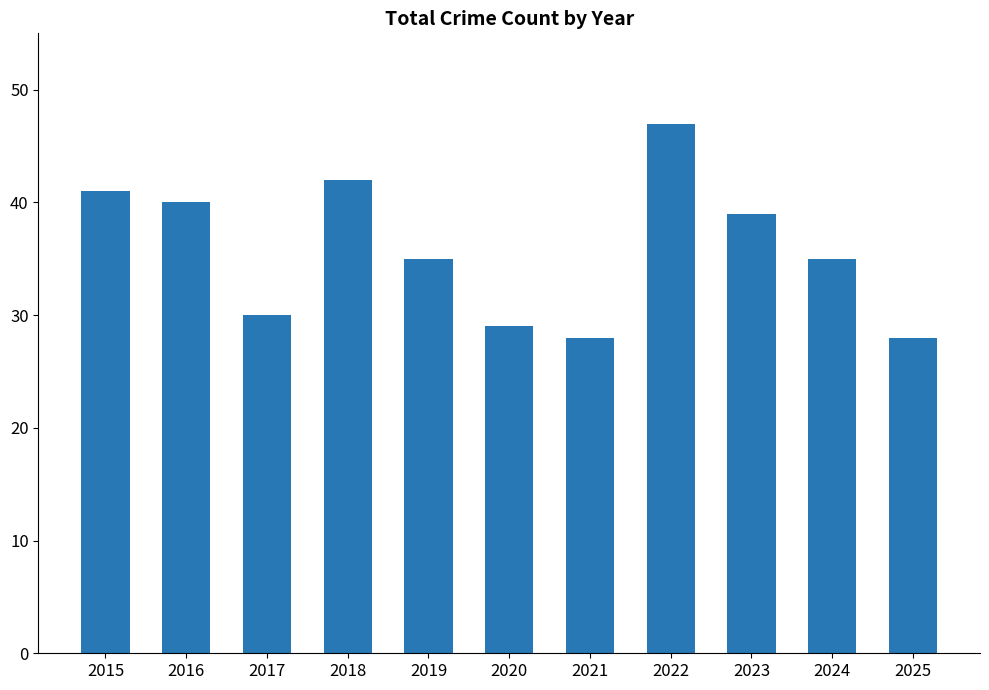

Count the number of data series in this chart.

1